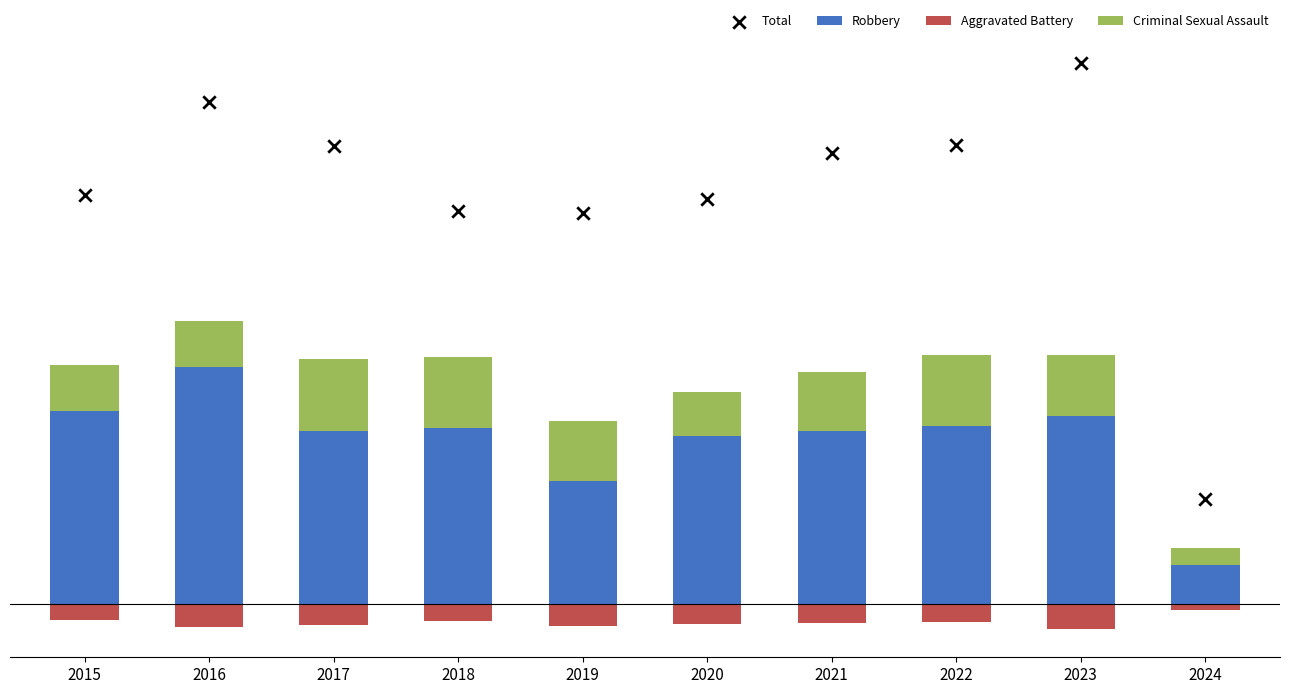

What are all the series names shown in the legend?

Robbery, Aggravated Battery, Criminal Sexual Assault, Total